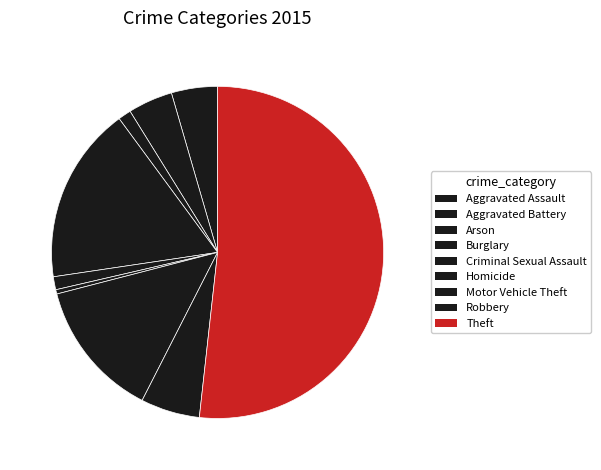

To the nearest percent, what is the difference between the largest and smallest slice percentages?

51%